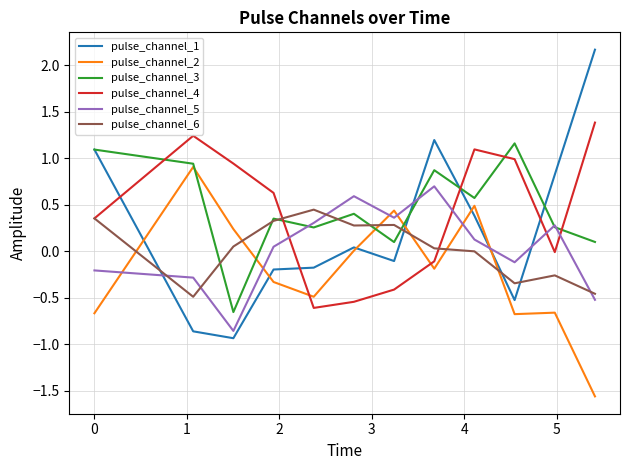

Which series has the largest range (max minus min)?

pulse_channel_1